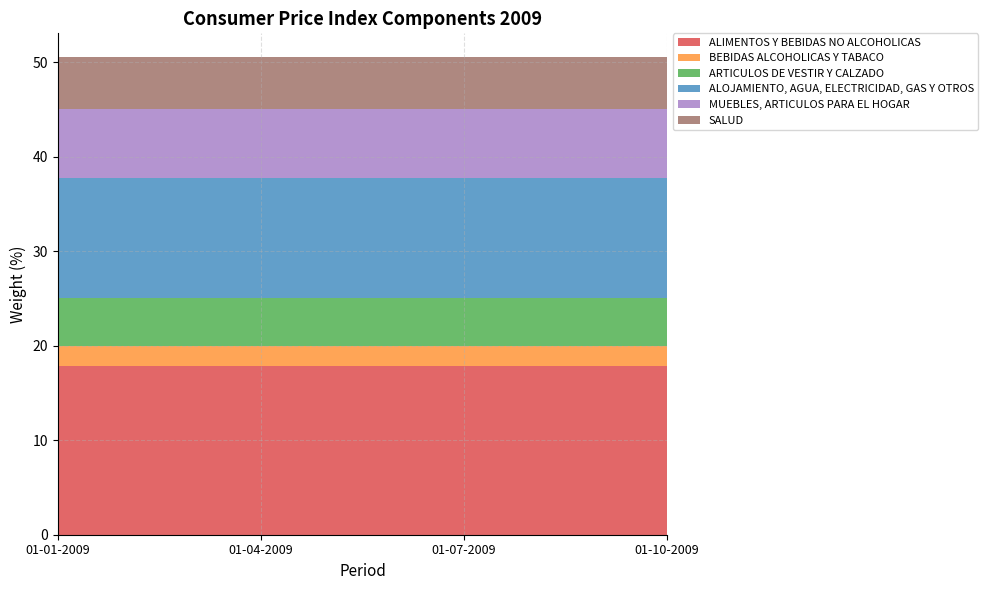

Reading left to right, extract all data points from this chart.

ALIMENTOS Y BEBIDAS NO ALCOHOLICAS: 01-01-2009=17.9	01-04-2009=17.9	01-07-2009=17.9	01-10-2009=17.9
BEBIDAS ALCOHOLICAS Y TABACO: 01-01-2009=2.1	01-04-2009=2.1	01-07-2009=2.1	01-10-2009=2.1
ARTICULOS DE VESTIR Y CALZADO: 01-01-2009=5.1	01-04-2009=5.1	01-07-2009=5.1	01-10-2009=5.1
ALOJAMIENTO, AGUA, ELECTRICIDAD, GAS Y OTROS: 01-01-2009=12.7	01-04-2009=12.7	01-07-2009=12.7	01-10-2009=12.7
MUEBLES, ARTICULOS PARA EL HOGAR: 01-01-2009=7.2	01-04-2009=7.2	01-07-2009=7.2	01-10-2009=7.2
SALUD: 01-01-2009=5.5	01-04-2009=5.5	01-07-2009=5.5	01-10-2009=5.5